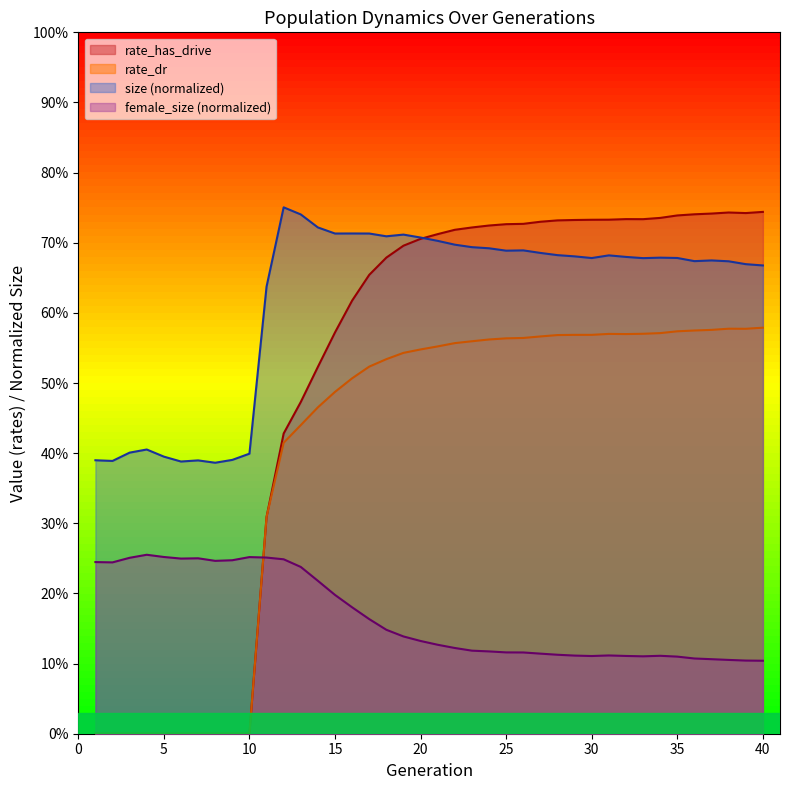

Between which two adjacent categories do female_size and rate_has_drive first intersect?

10 and 11